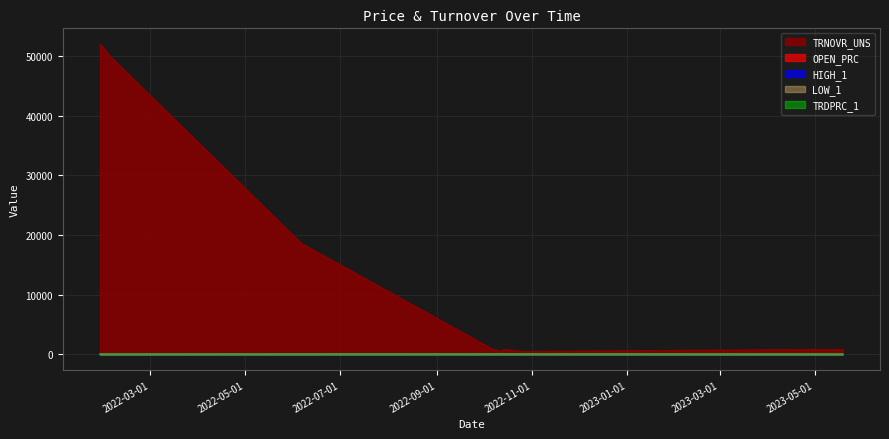

Reading right to left, transcribe all the data shown in this chart.

OPEN_PRC: 32.7	34.3	47.6	49.7	51.4	49.1	41.0	33.2	34.7
HIGH_1: 32.7	34.3	47.6	49.7	51.4	49.1	41.0	33.2	34.7
LOW_1: 32.7	34.3	47.6	49.7	51.4	49.1	41.0	33.2	34.7
TRDPRC_1: 32.7	34.3	47.6	49.7	51.4	49.1	41.0	33.2	34.7
TRNOVR_UNS: 798.4	799.0	476.4	804.4	513.6	795.7	18594.0	49802.6	52020.0